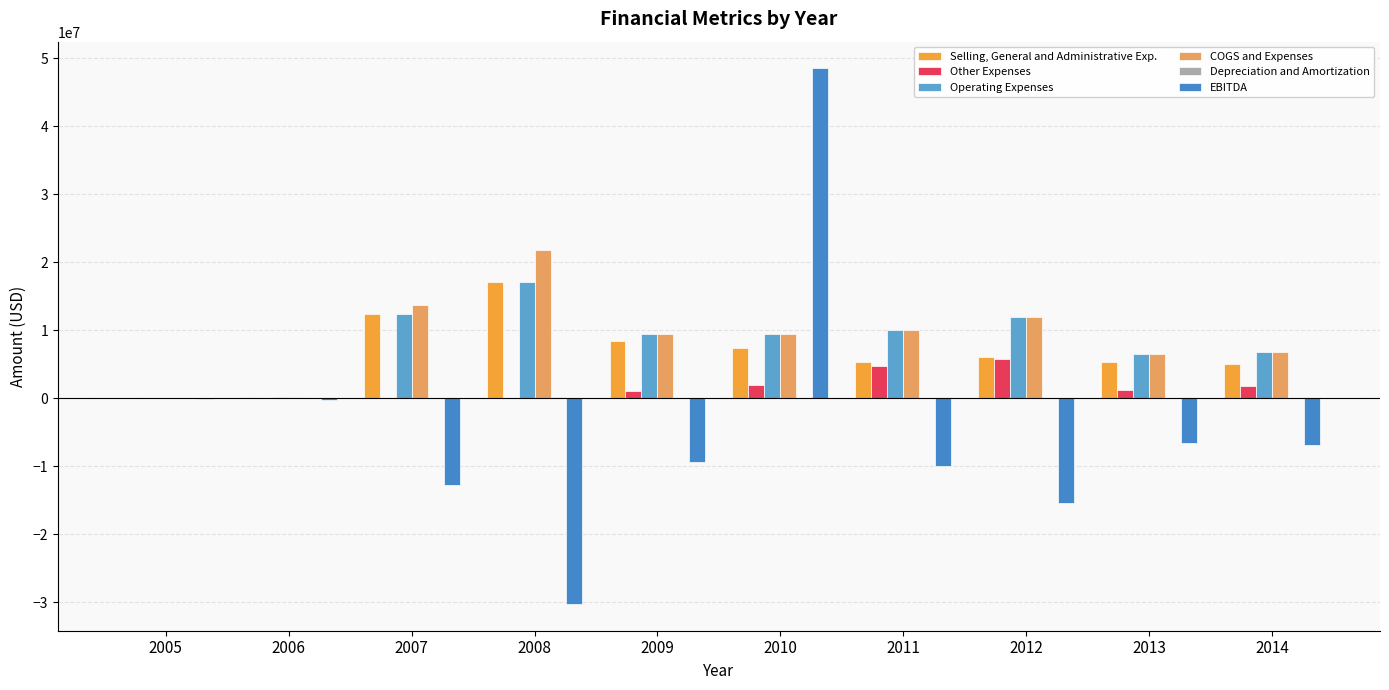

At which category is the sum across all series the highest?

2010